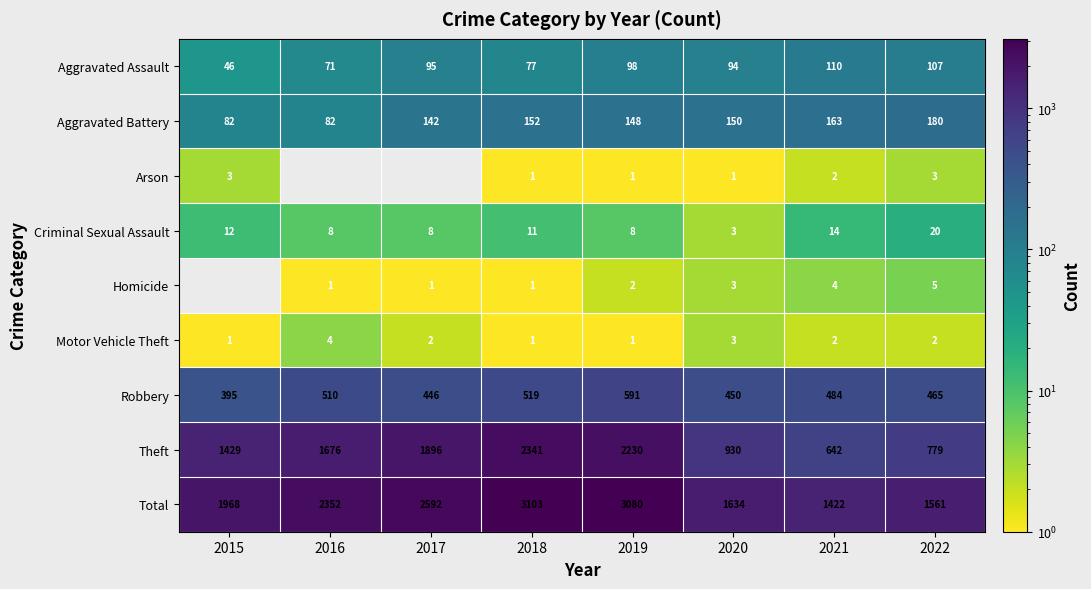

What is the difference between the highest and lowest values at 2020?

1633